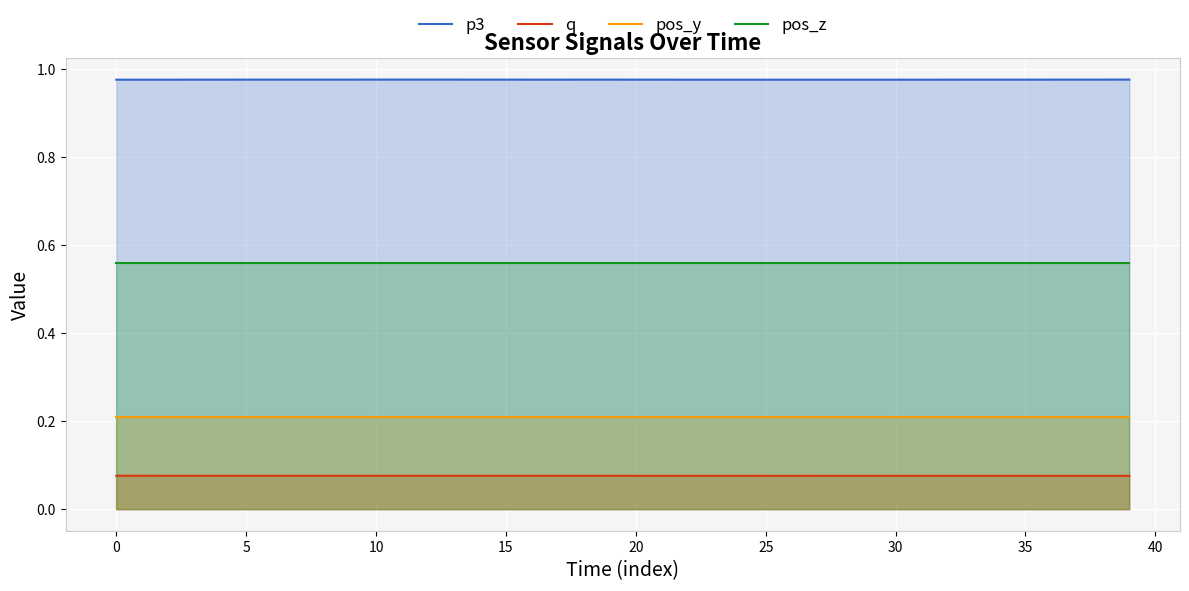

True or false: p3 and q cross at least once.

False